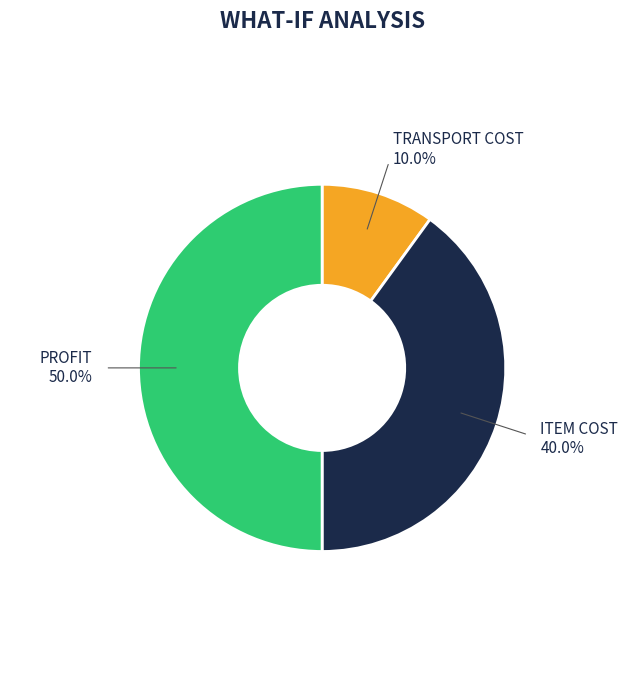

To the nearest percent, what is the difference between the largest and smallest slice percentages?

40%